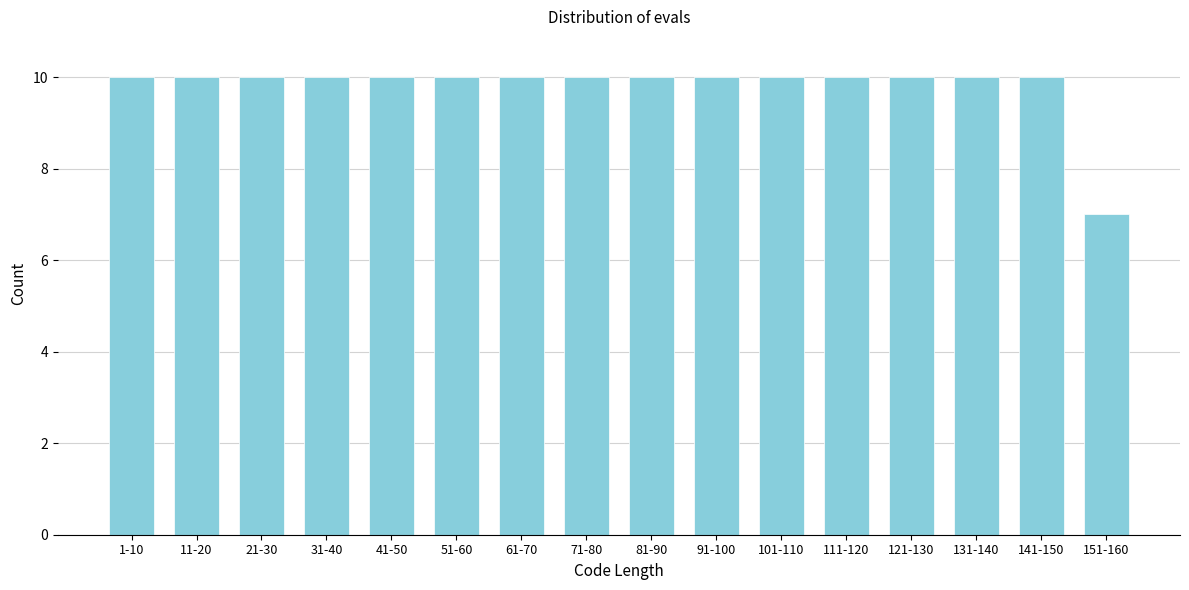

Reading left to right, list all the values displayed in this chart.

10	10	10	10	10	10	10	10	10	10	10	10	10	10	10	7